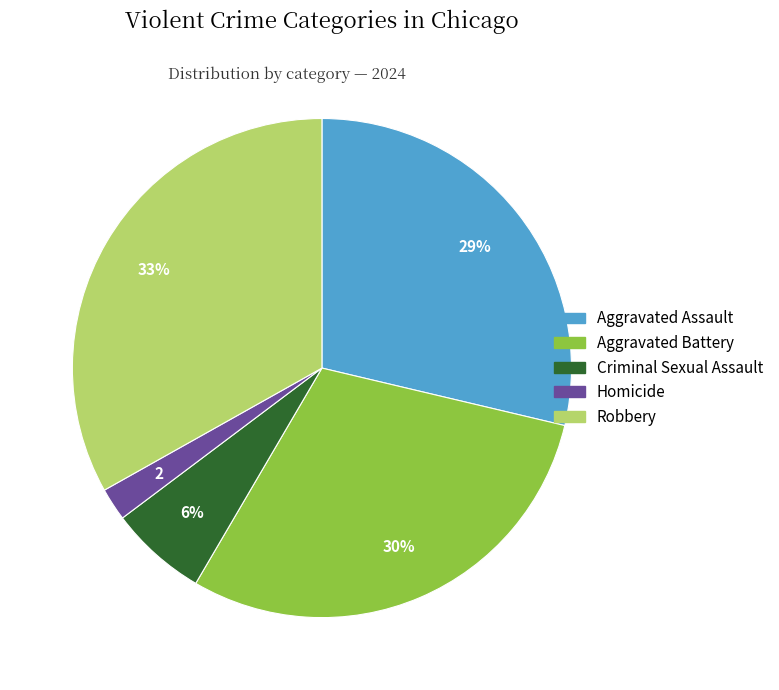

Is the sum of Homicide and Robbery greater than half?

No